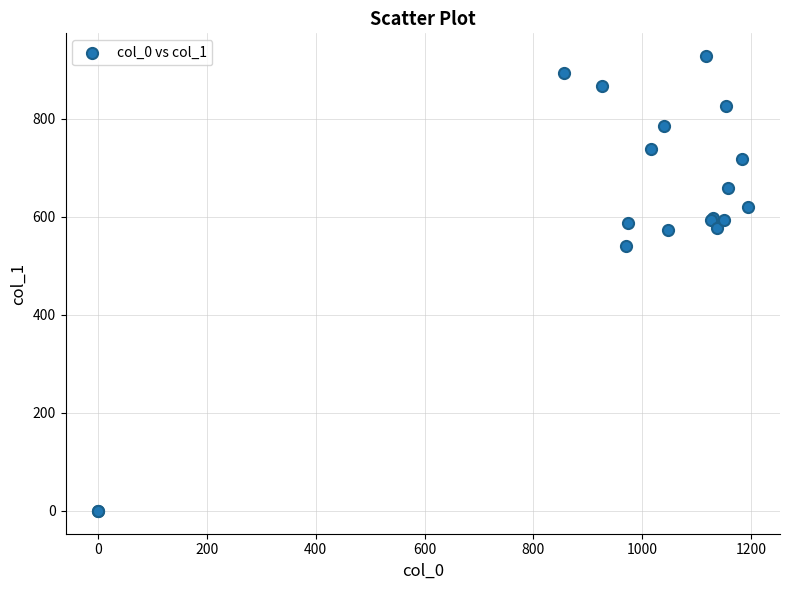

What Y value in the scatter plot is closest to 464?

540.0